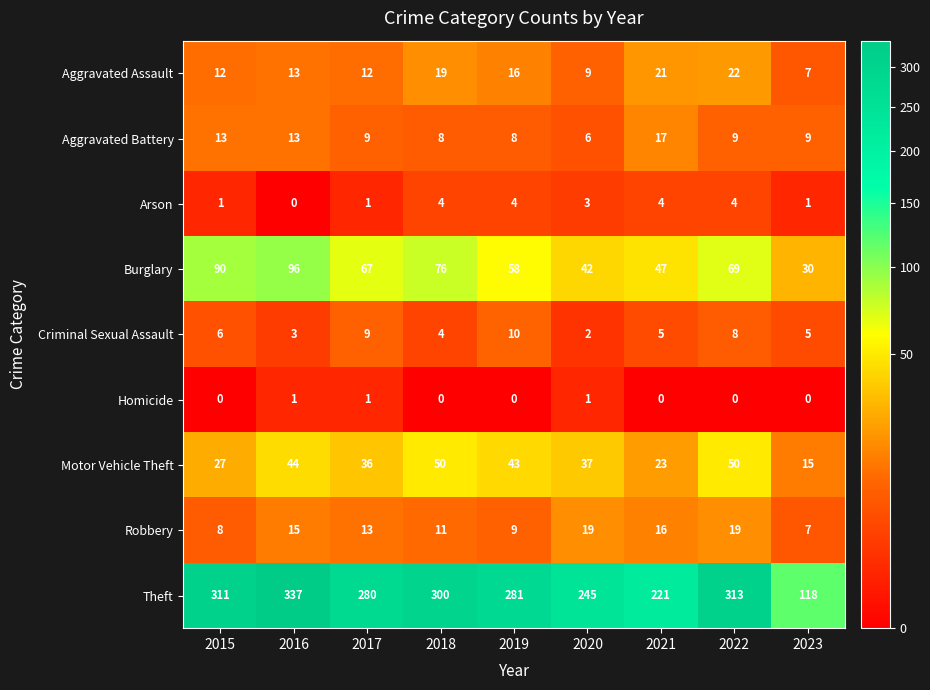

At which label is Criminal Sexual Assault closest to 6?

2015